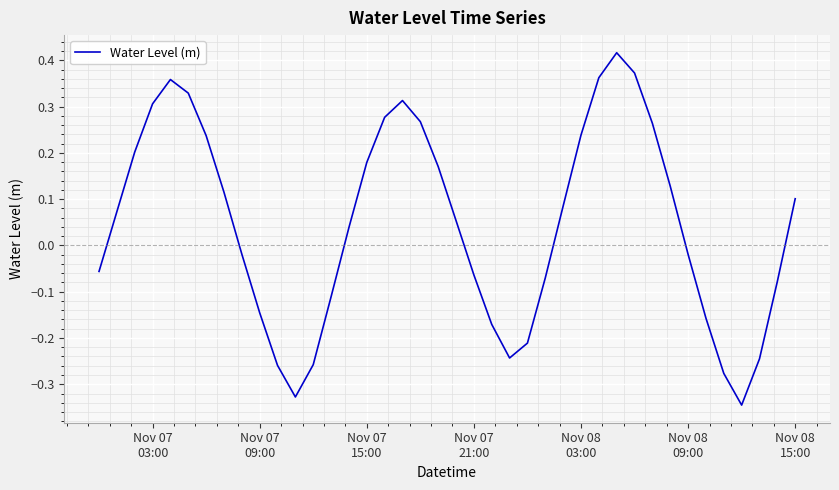

What is the difference between the maximum and minimum values?

0.8